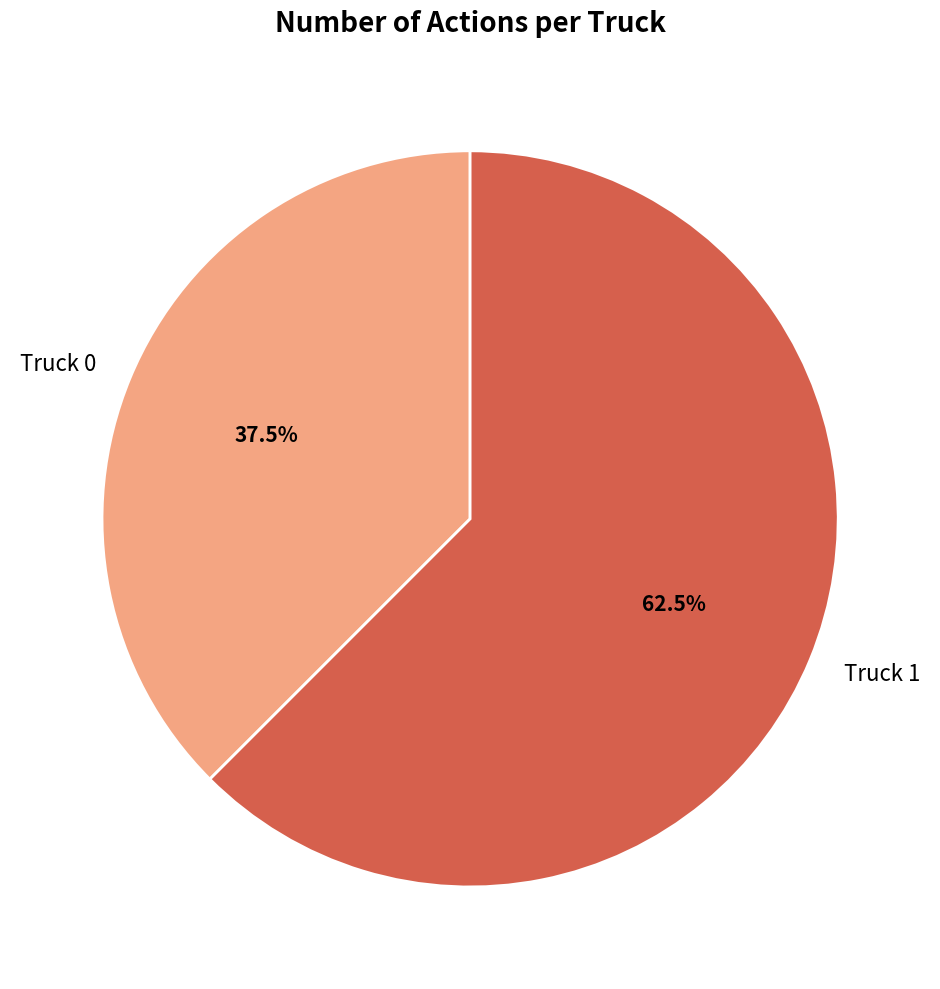

Which slice is the largest?

Truck 1